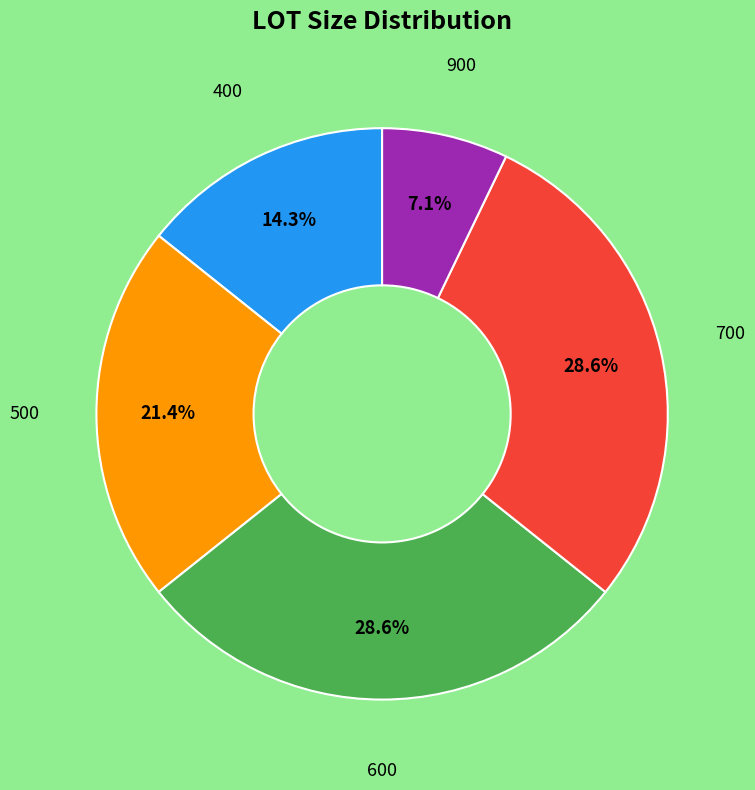

Is it true that 900 is 7% of the pie?

True